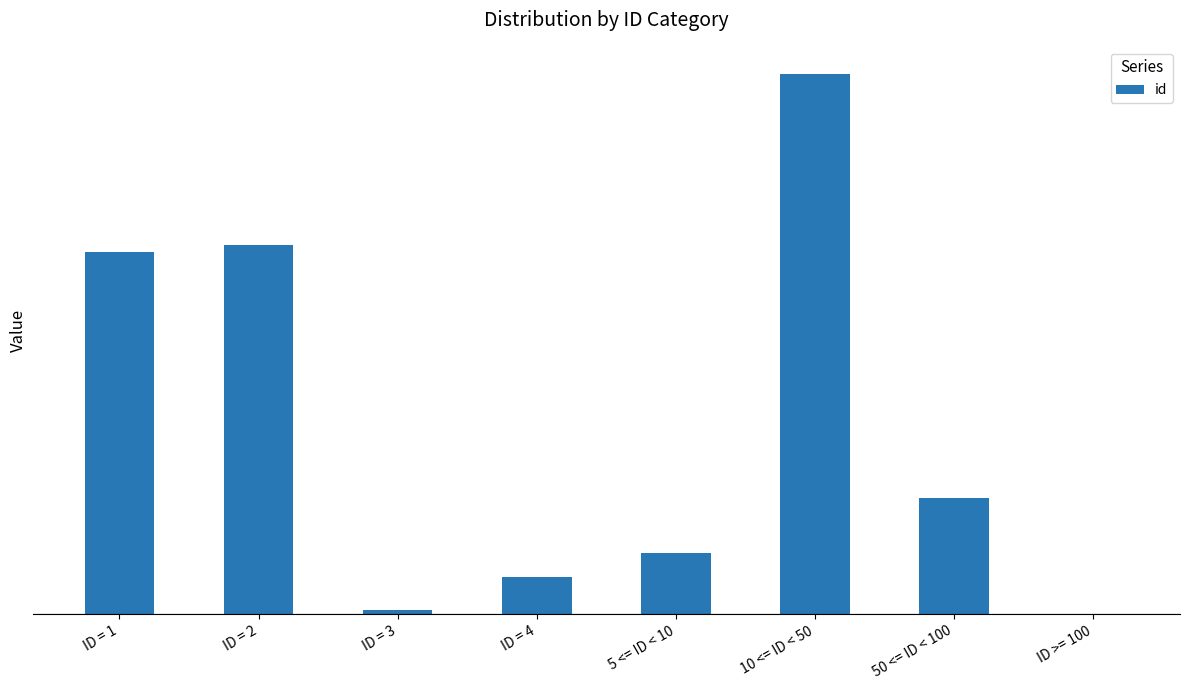

Read the value at 10 <= ID < 50.

36.3